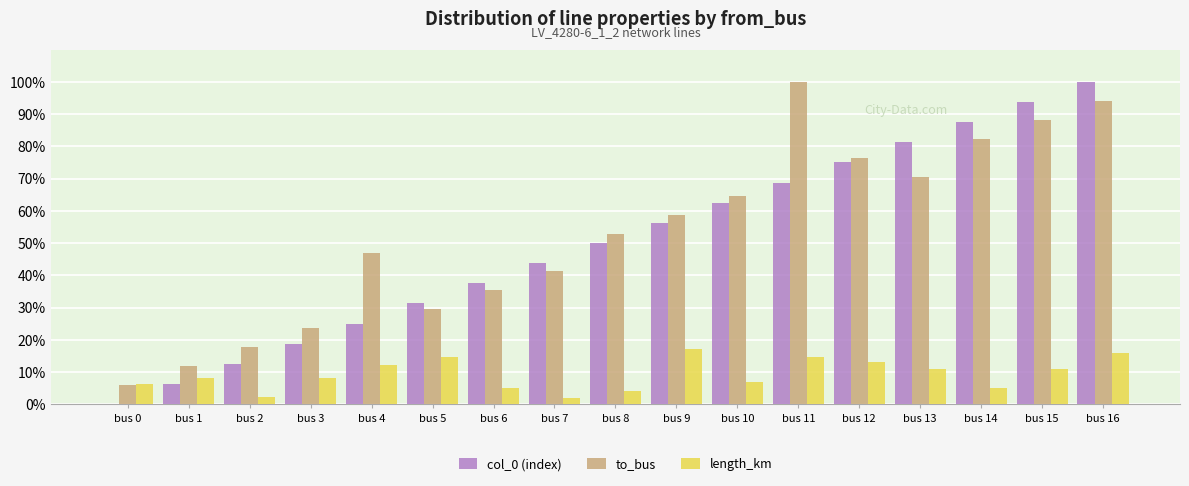

Are the bars grouped side by side (vs. stacked)?

Yes